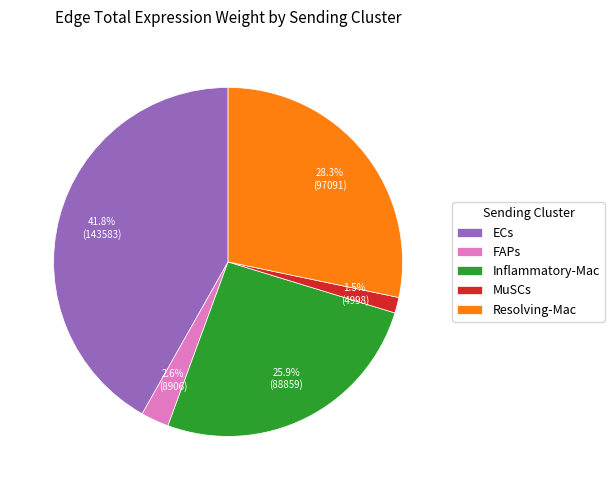

To the nearest percent, what is the difference between the ECs and MuSCs slice percentages?

40%